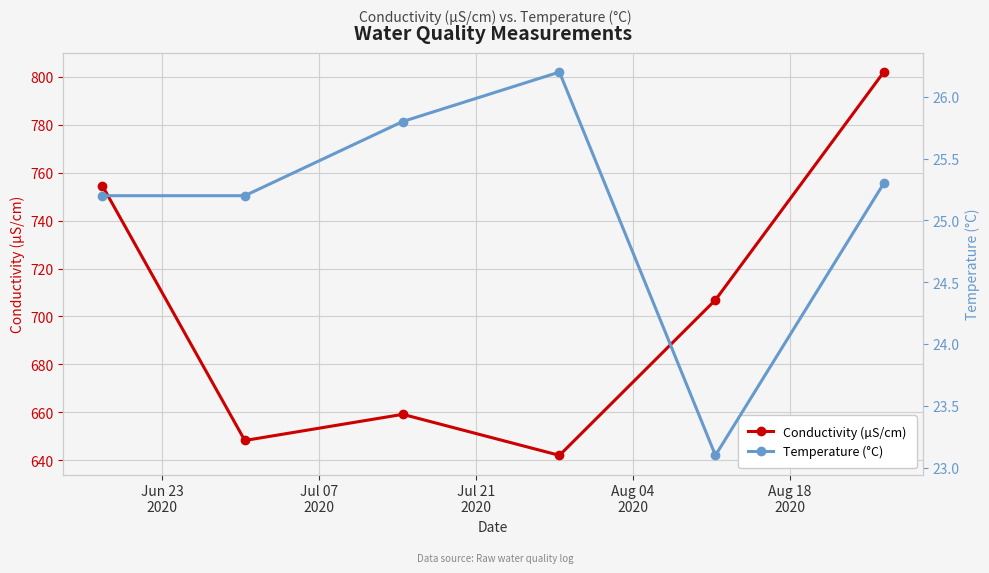

What is the value of the Conductivity (µS/cm) point at the 3rd from the left?

659.2